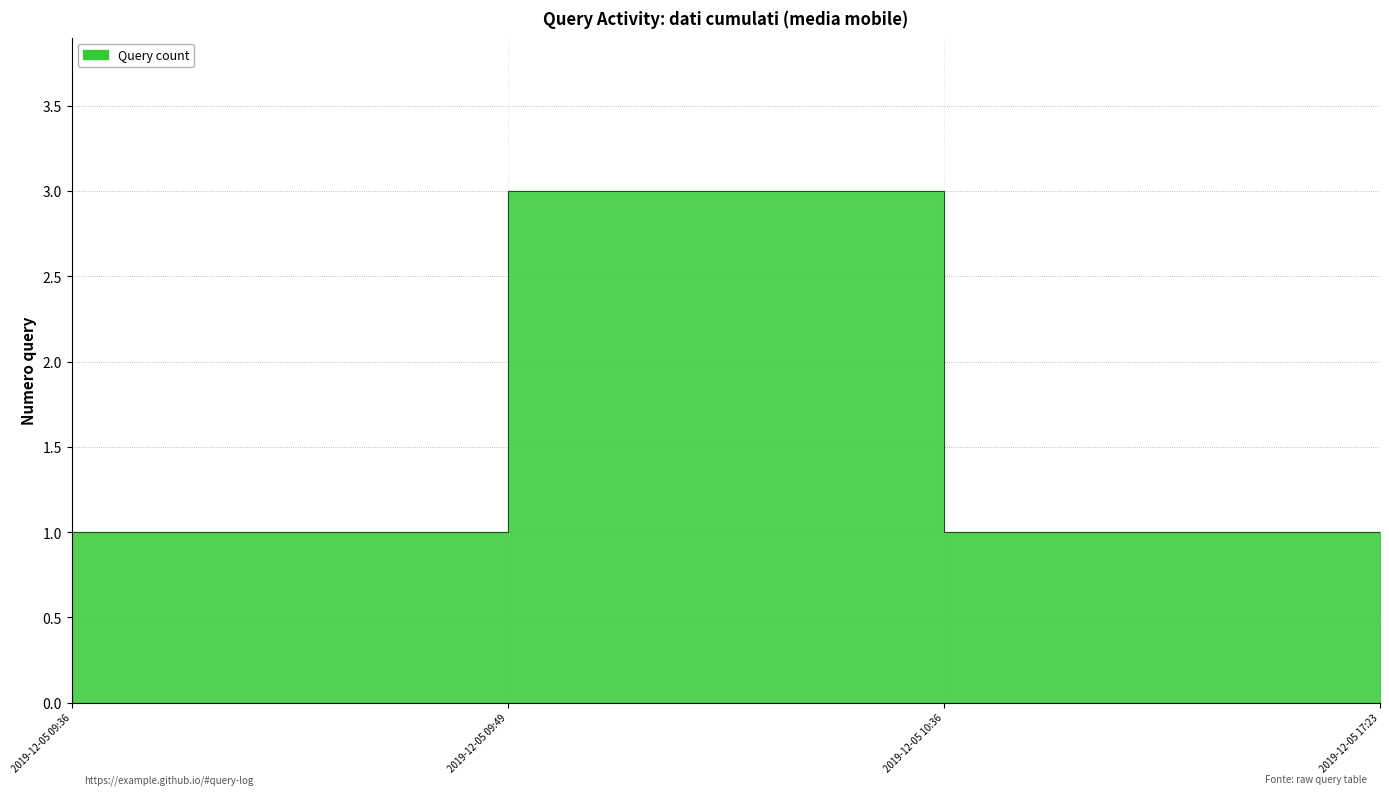

True or false: the data shows 1 at 2019-12-05 17:23.

False